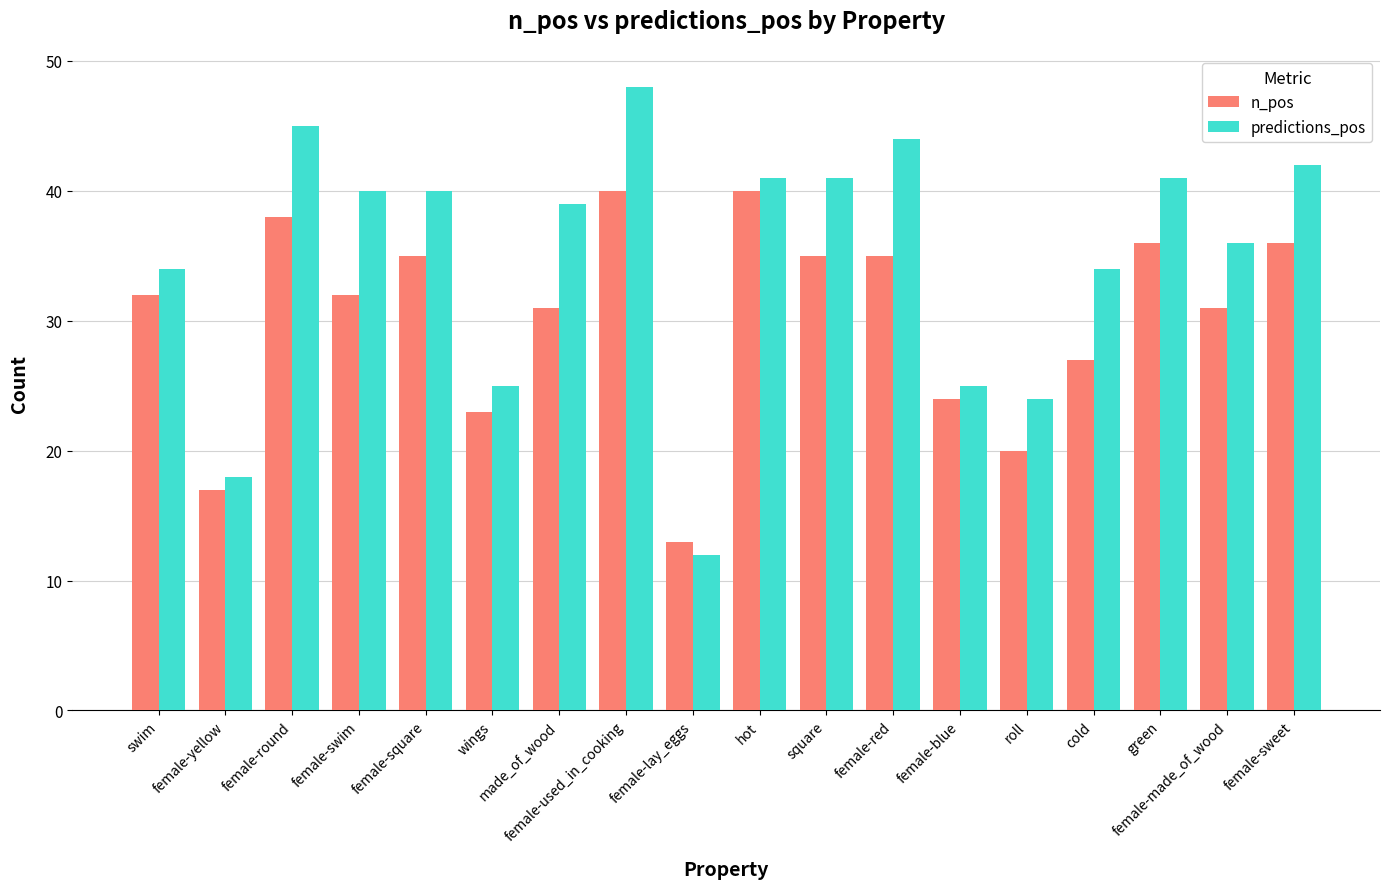

What is the label of the 5th bar from the left?

female-square